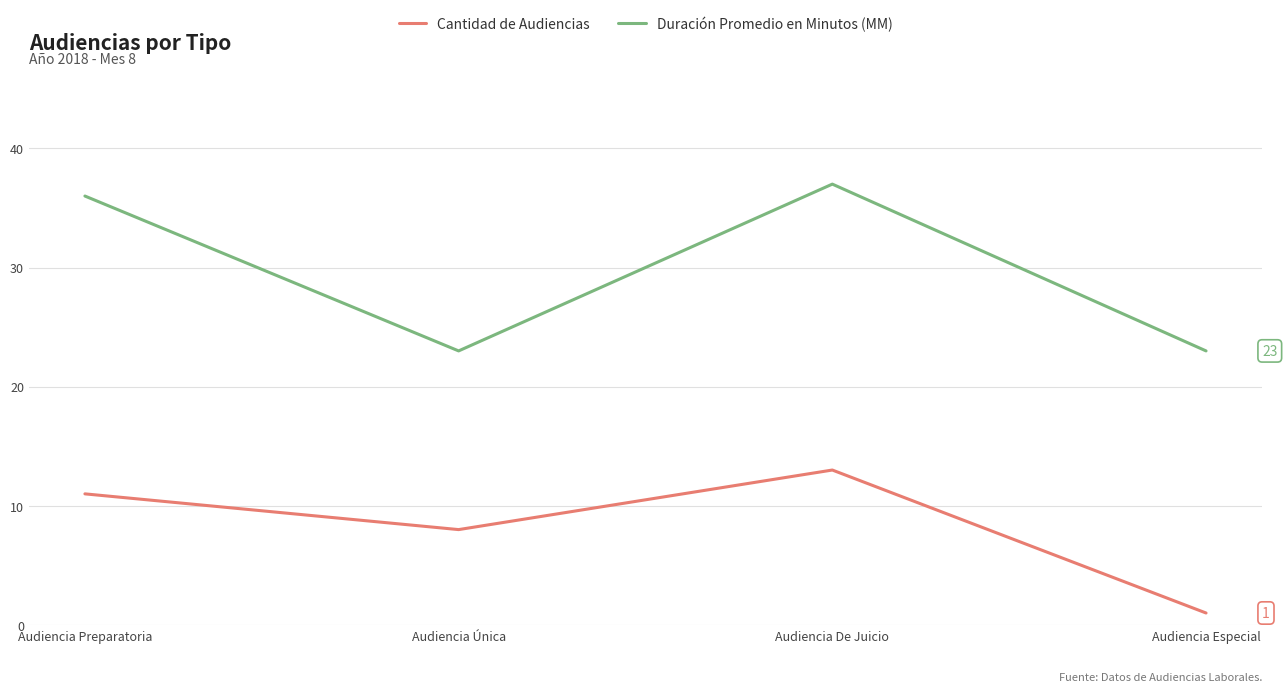

At Audiencia De Juicio, list the series in order from largest to smallest.

Duración Promedio en Minutos (MM), Cantidad de Audiencias